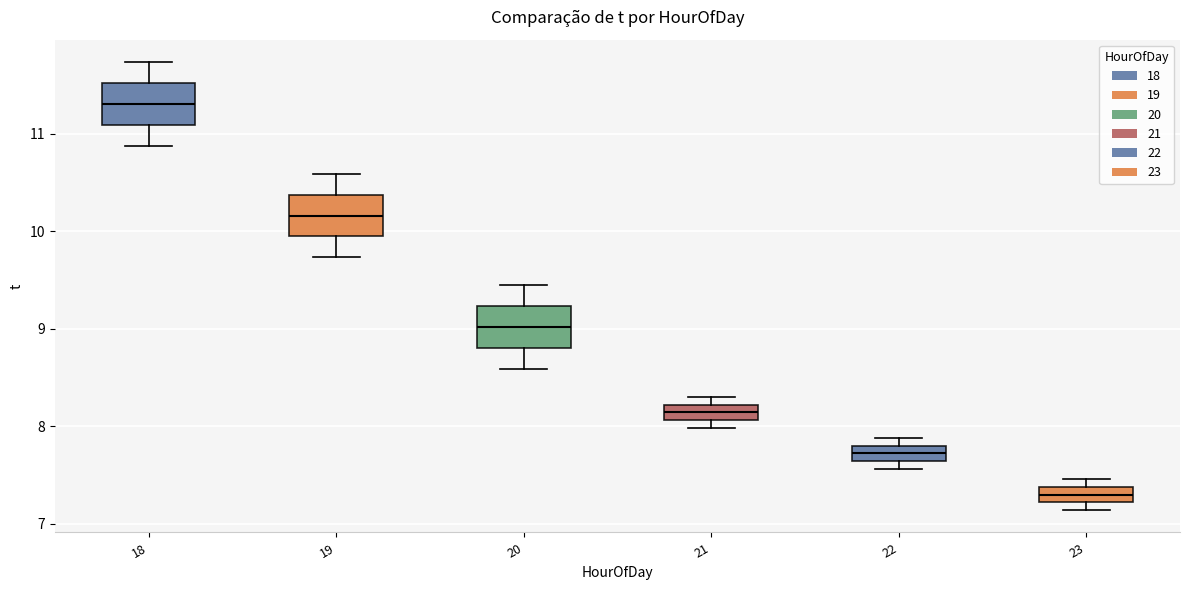

Reading left to right, read every box against the y-axis: the position of its median line, the range the box covers, and the ends of its whiskers. The values are not printed on the chart, so give them approximately, as read against the axis.

18: median 11.3, box 11.1 to 11.5, whiskers 10.9 to 11.7
19: median 10.2, box 9.9 to 10.4, whiskers 9.7 to 10.6
20: median 9.0, box 8.8 to 9.2, whiskers 8.6 to 9.4
21: median 8.1 (inside the box), box 8.1 to 8.2, whiskers 8.0 to 8.3
22: median 7.7, box 7.6 to 7.8, whiskers 7.6 (just below the box's lower edge) to 7.9
23: median 7.3, box 7.2 to 7.4, whiskers 7.1 to 7.5